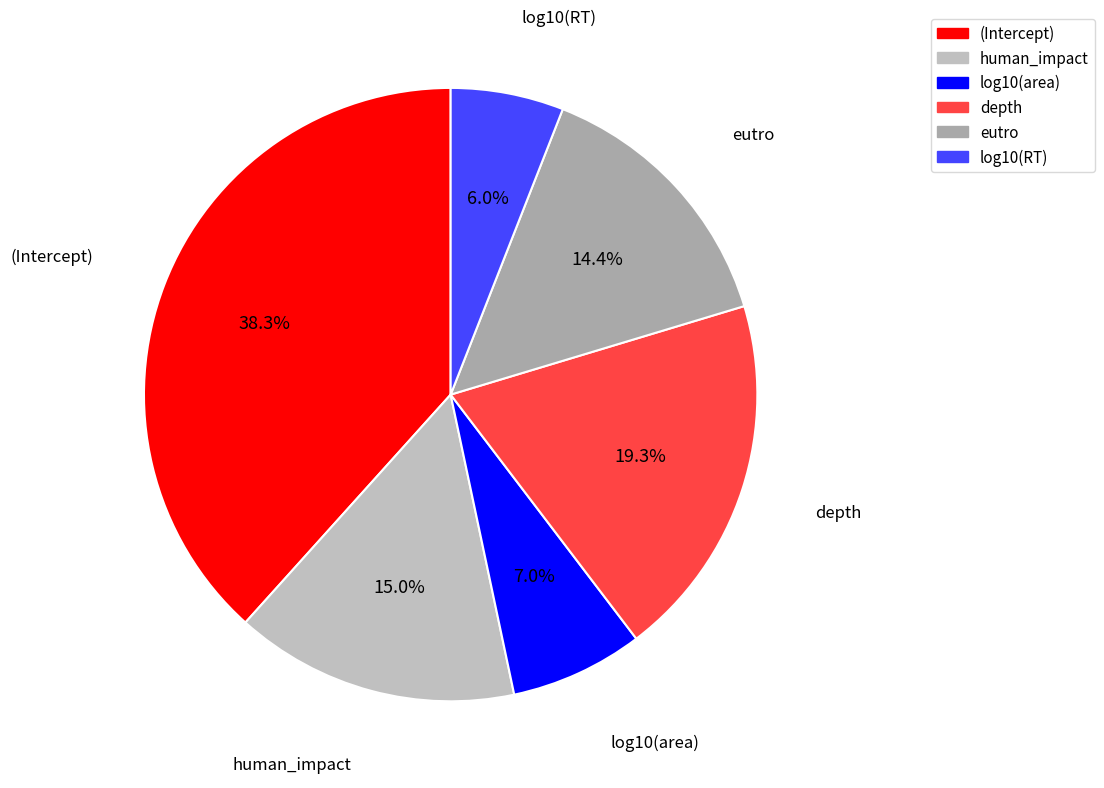

Rank the categories by value from lowest to highest.

log10(RT), log10(area), eutro, human_impact, depth, (Intercept)